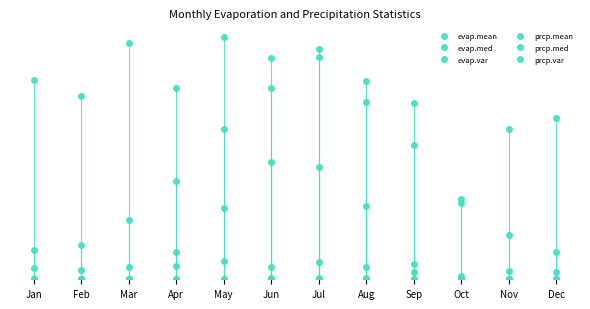

Rank the categories by evap.med value from lowest to highest.

Jan, Feb, Oct, Nov, Dec, Mar, Sep, Apr, May, Aug, Jul, Jun